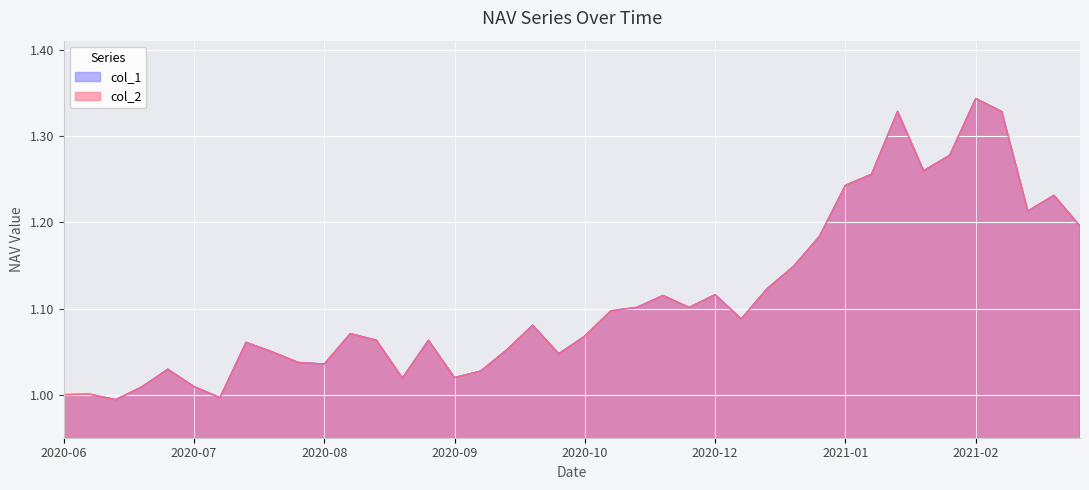

Is the value of col_1 at 2021-02-05 greater than the value of col_2 at 2020-12-25?

Yes